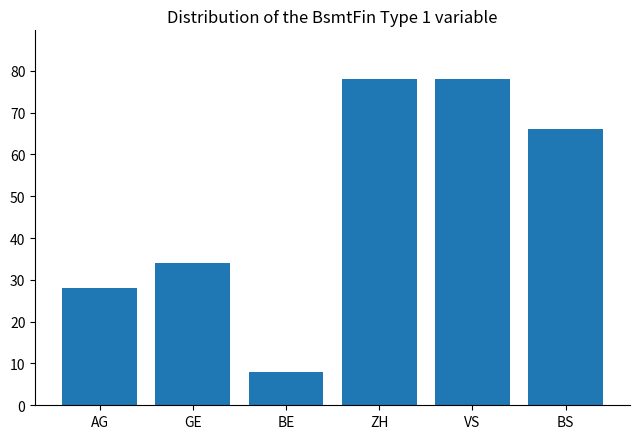

What is the value of the 3rd bar from the left?

8